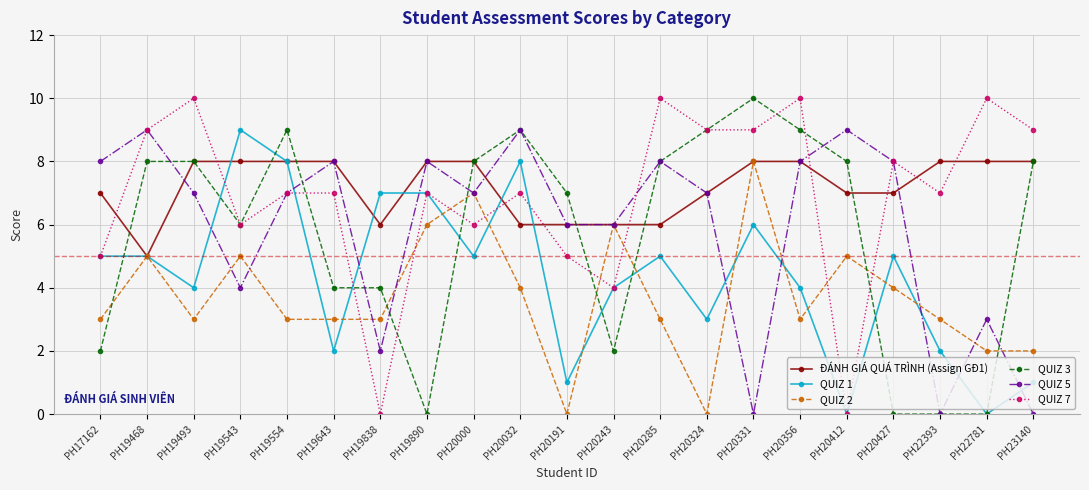

True or false: QUIZ 7 and QUIZ 3 cross at least once.

True